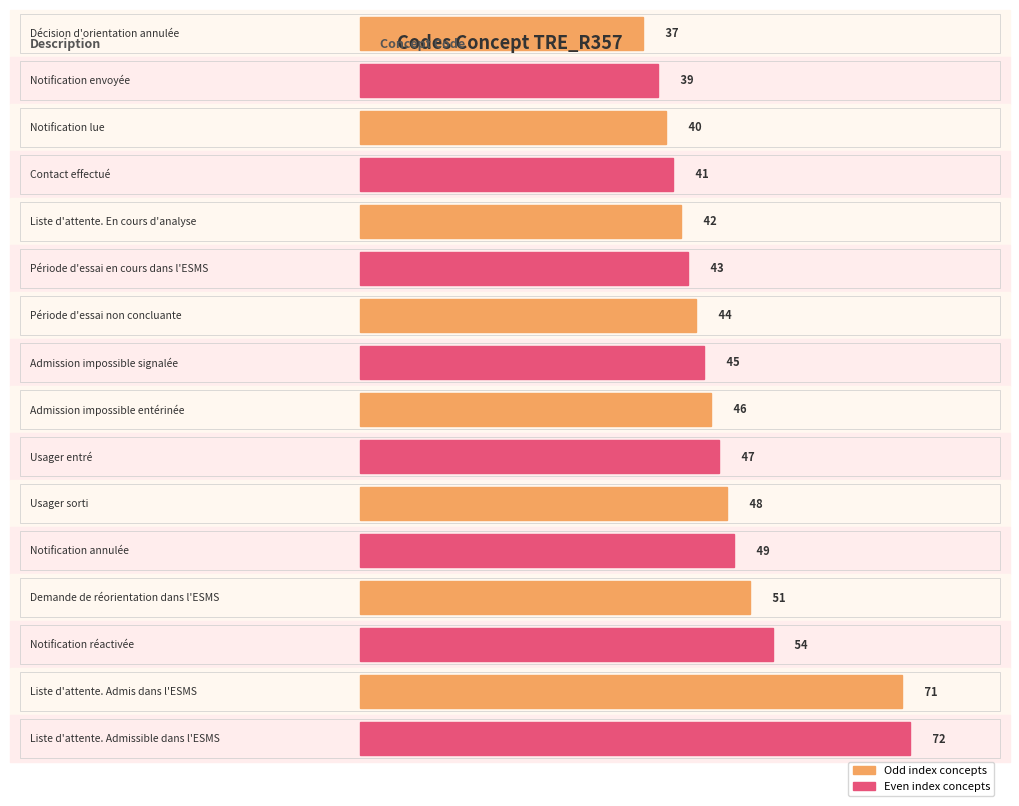

True or false: the data shows 60 at Contact effectué.

False